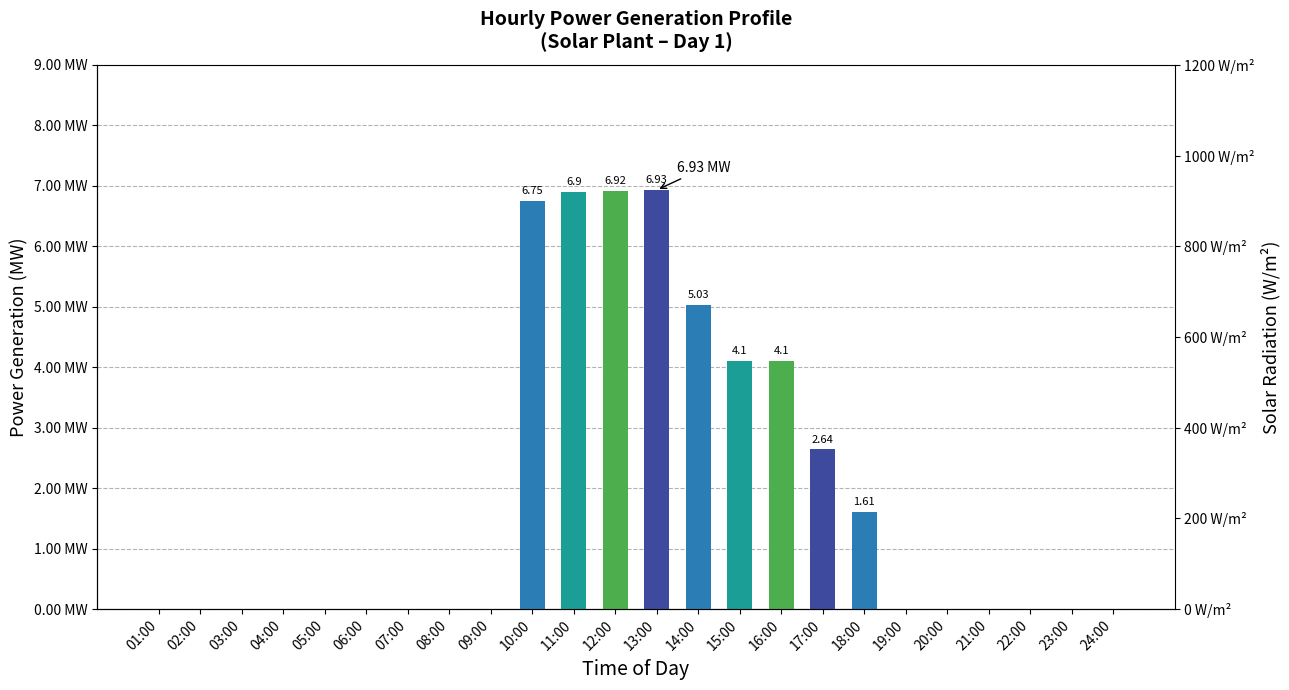

What is the maximum value shown in the chart?

6.9